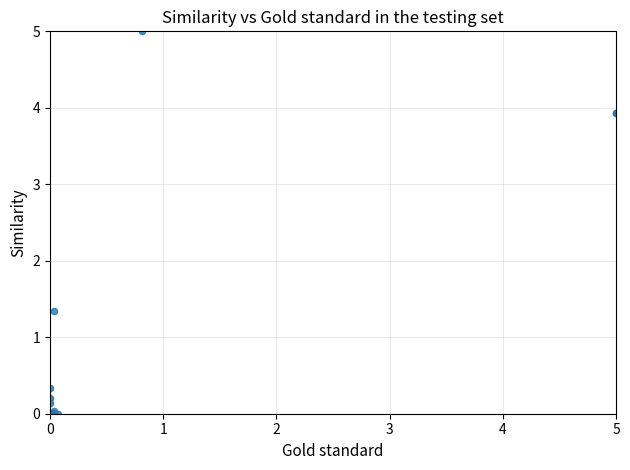

What Y value in the scatter plot is closest to 2?

1.3